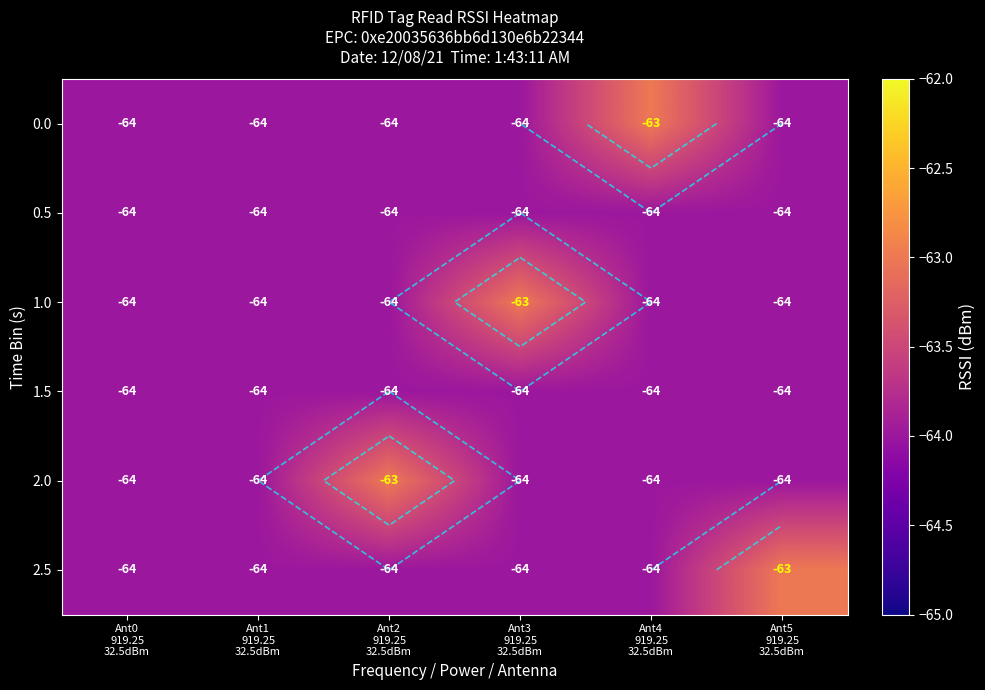

The 2.5 series shows -64 at Ant0 919.25 32.5dBm. True or false?

True